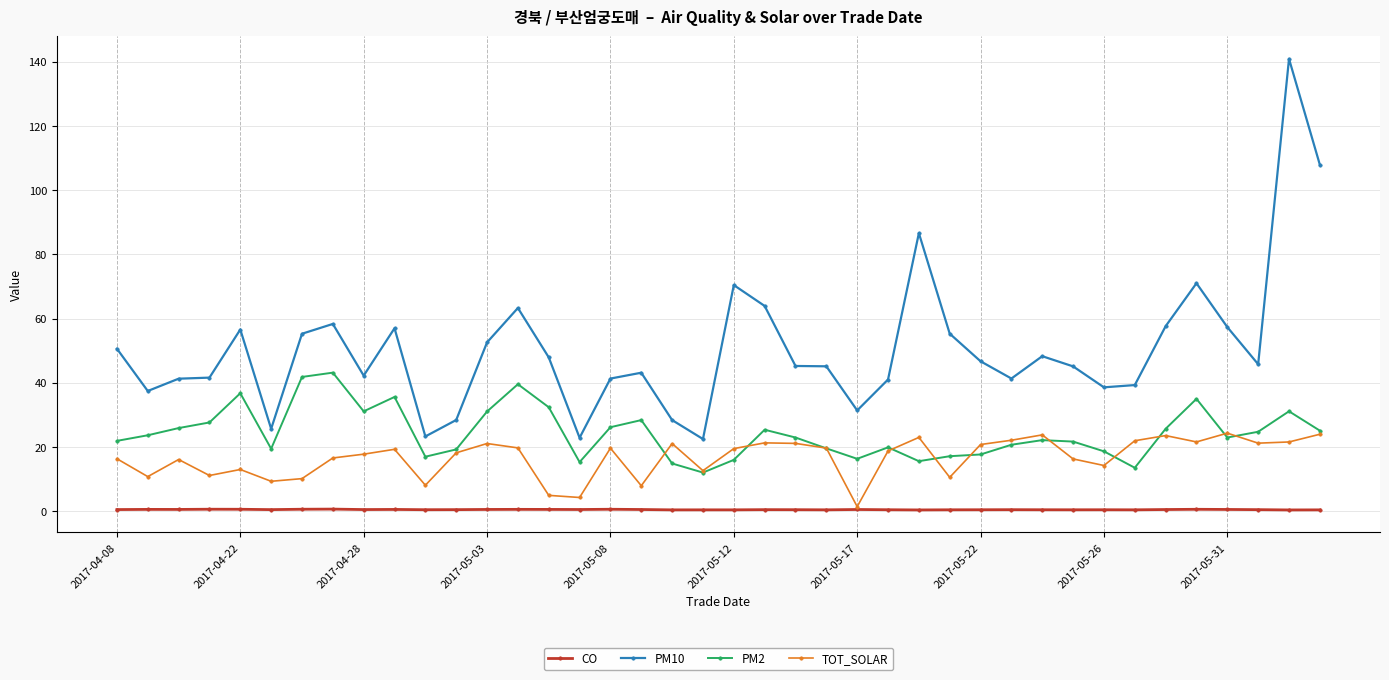

Which series has the largest total across all categories?

PM10